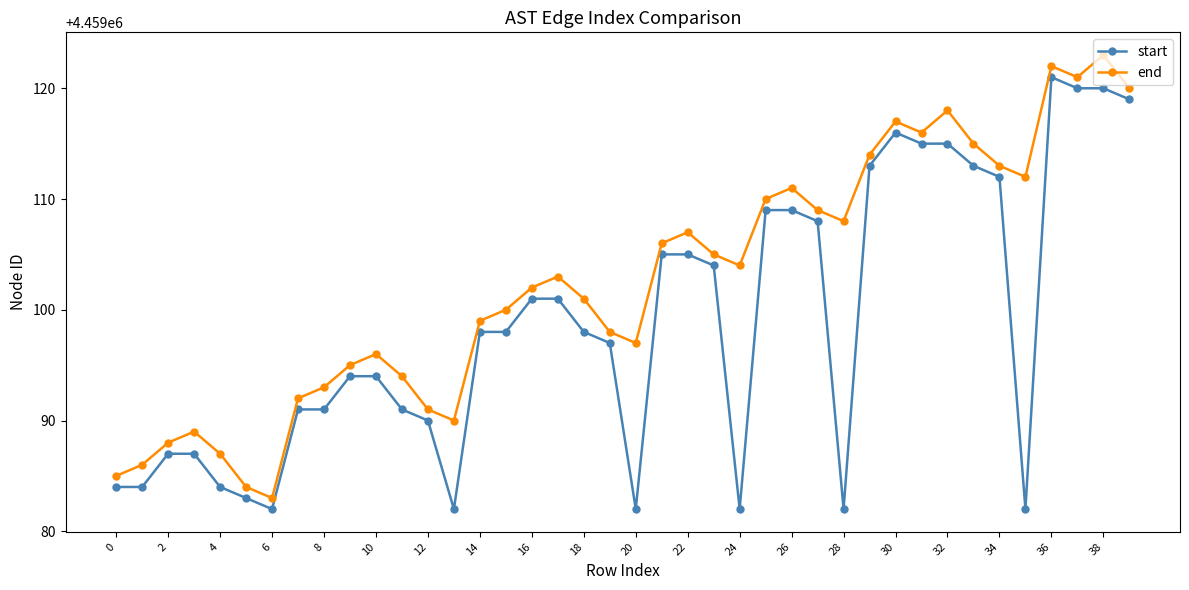

Which series has the largest total across all categories?

end